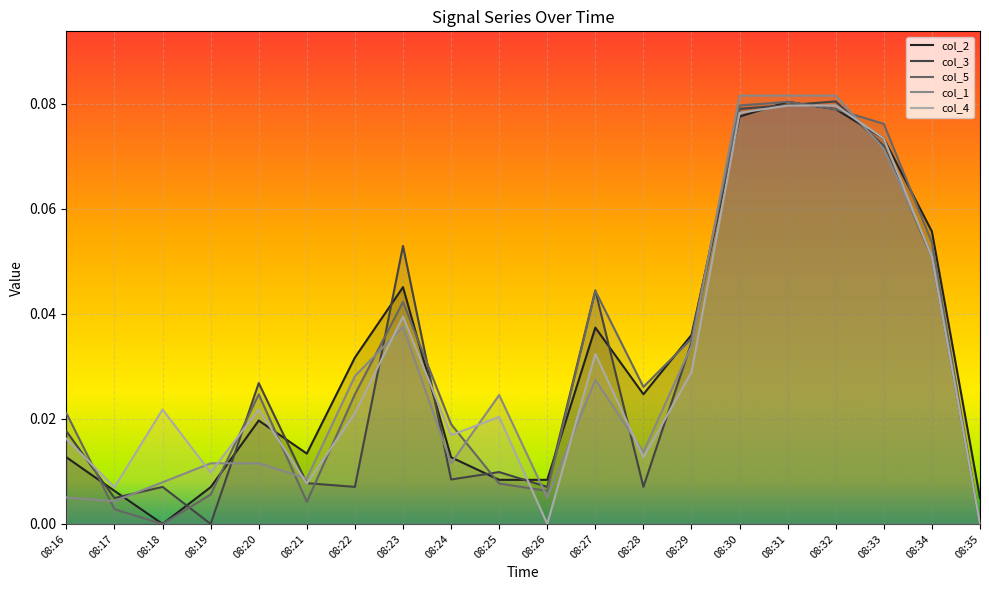

Between which two adjacent categories do col_1 and col_3 first intersect?

08:17 and 08:18